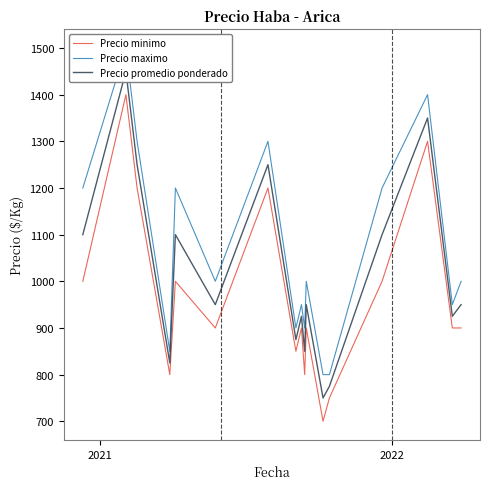

At how many categories does at least one series exceed 785?

17